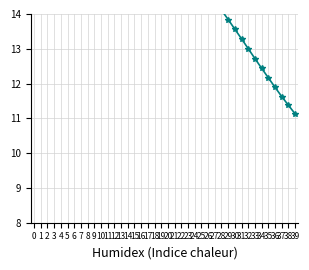

What is the value of the 39th point from the left?

11.4